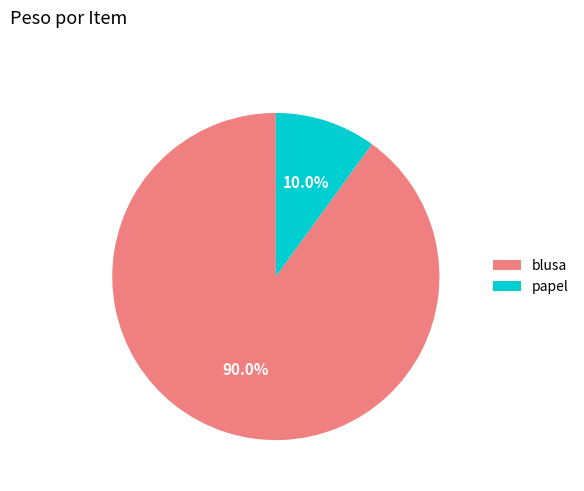

How many segments does this pie chart have?

2